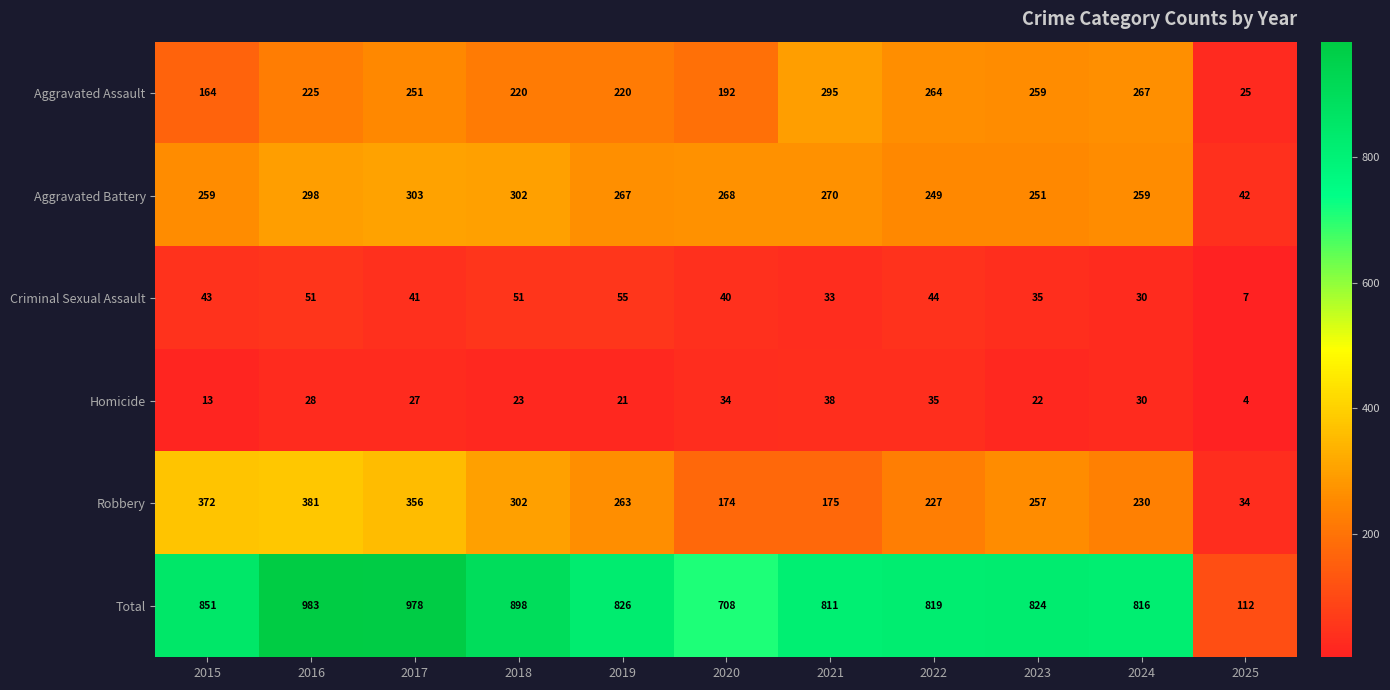

What value does the Aggravated Assault series have at 2016?

225